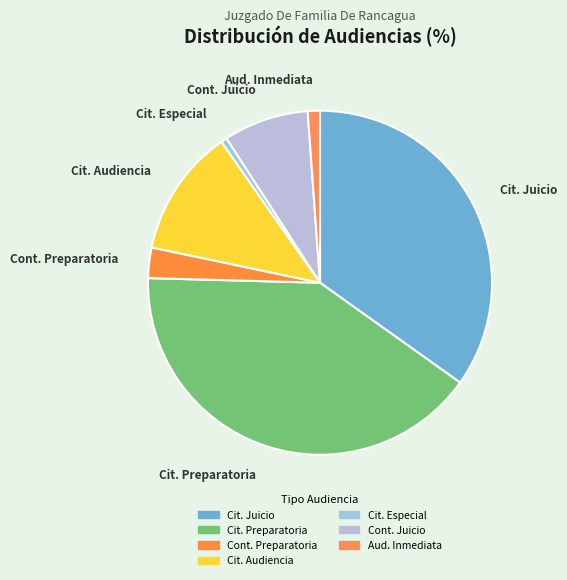

How many slices are in this pie chart?

7